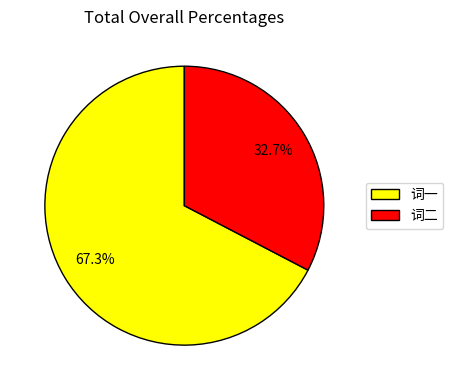

How many segments does this pie chart have?

2